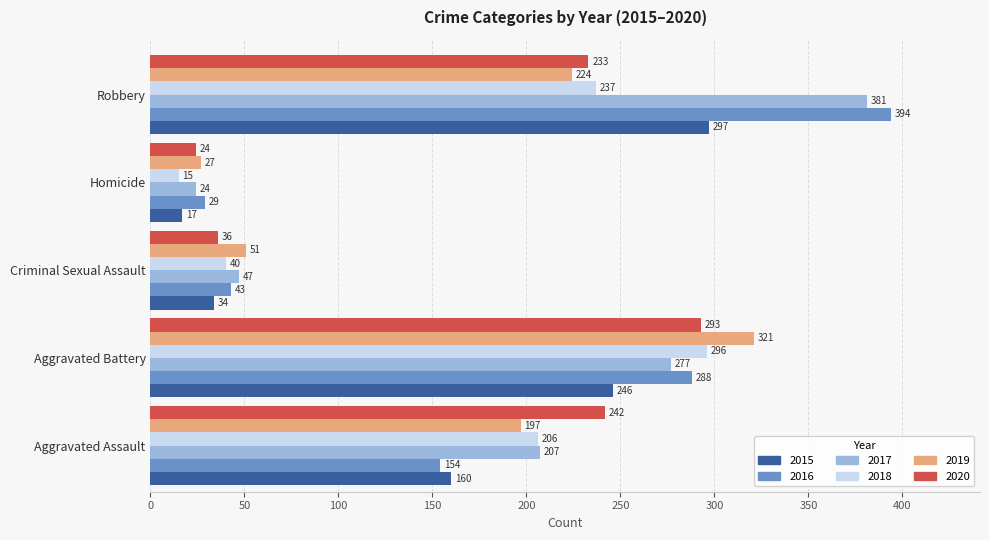

What is the difference between the second highest and second lowest values in the 2019 series?

173